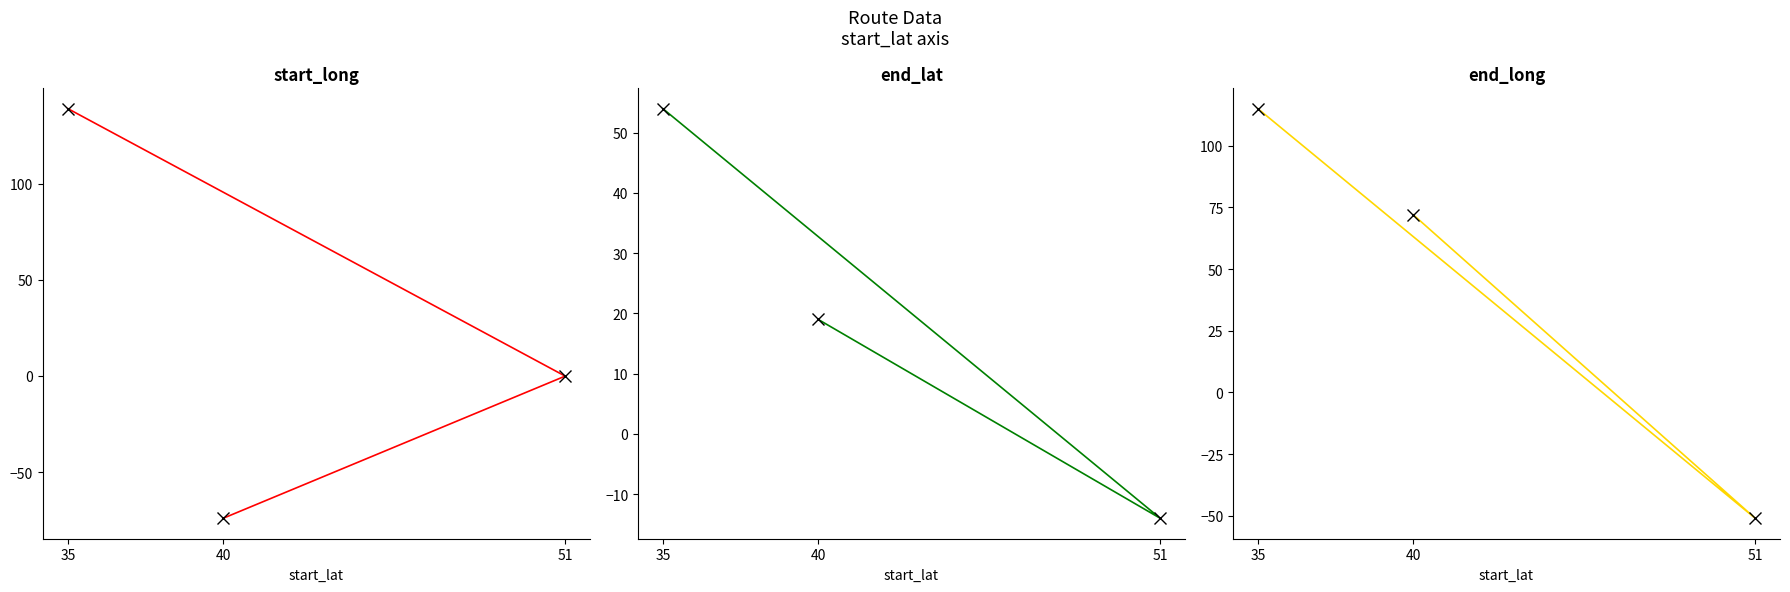

Which series has the largest total across all categories?

end_long